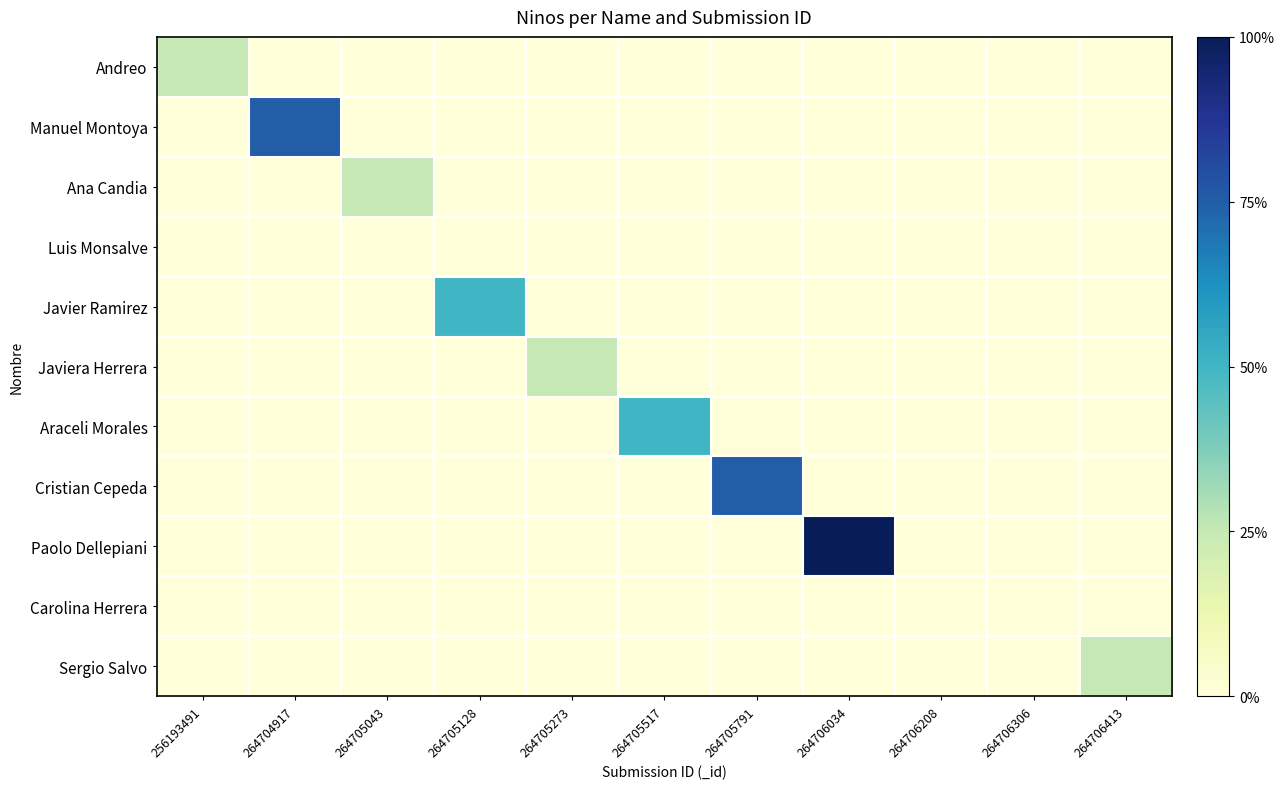

Reading left to right, transcribe all the data shown in this chart.

Andreo: 256193491=1	264704917=0	264705043=0	264705128=0	264705273=0	264705517=0	264705791=0	264706034=0	264706208=0	264706306=0	264706413=0
Manuel Montoya: 256193491=0	264704917=3	264705043=0	264705128=0	264705273=0	264705517=0	264705791=0	264706034=0	264706208=0	264706306=0	264706413=0
Ana Candia: 256193491=0	264704917=0	264705043=1	264705128=0	264705273=0	264705517=0	264705791=0	264706034=0	264706208=0	264706306=0	264706413=0
Luis Monsalve: 256193491=0	264704917=0	264705043=0	264705128=0	264705273=0	264705517=0	264705791=0	264706034=0	264706208=0	264706306=0	264706413=0
Javier Ramirez: 256193491=0	264704917=0	264705043=0	264705128=2	264705273=0	264705517=0	264705791=0	264706034=0	264706208=0	264706306=0	264706413=0
Javiera Herrera: 256193491=0	264704917=0	264705043=0	264705128=0	264705273=1	264705517=0	264705791=0	264706034=0	264706208=0	264706306=0	264706413=0
Araceli Morales: 256193491=0	264704917=0	264705043=0	264705128=0	264705273=0	264705517=2	264705791=0	264706034=0	264706208=0	264706306=0	264706413=0
Cristian Cepeda: 256193491=0	264704917=0	264705043=0	264705128=0	264705273=0	264705517=0	264705791=3	264706034=0	264706208=0	264706306=0	264706413=0
Paolo Dellepiani: 256193491=0	264704917=0	264705043=0	264705128=0	264705273=0	264705517=0	264705791=0	264706034=4	264706208=0	264706306=0	264706413=0
Carolina Herrera: 256193491=0	264704917=0	264705043=0	264705128=0	264705273=0	264705517=0	264705791=0	264706034=0	264706208=0	264706306=0	264706413=0
Sergio Salvo: 256193491=0	264704917=0	264705043=0	264705128=0	264705273=0	264705517=0	264705791=0	264706034=0	264706208=0	264706306=0	264706413=1